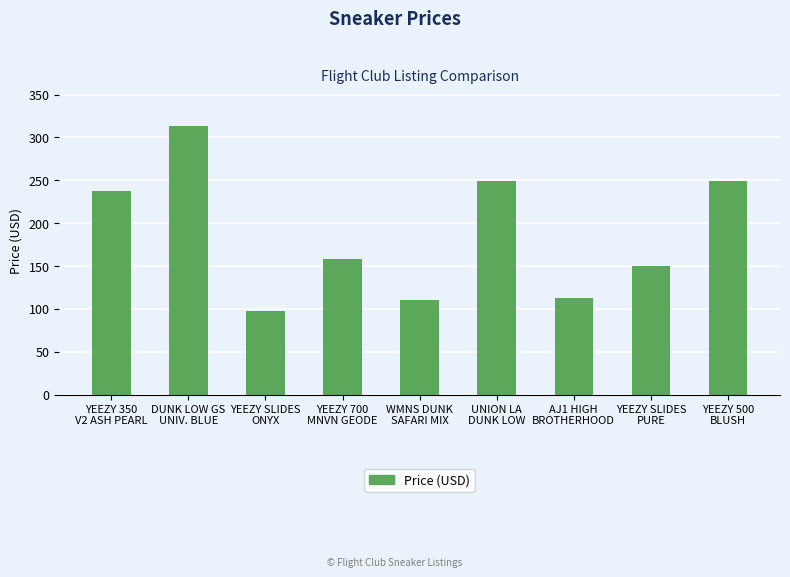

What is the approximate value at YEEZY 500
BLUSH, to the nearest 5?

250